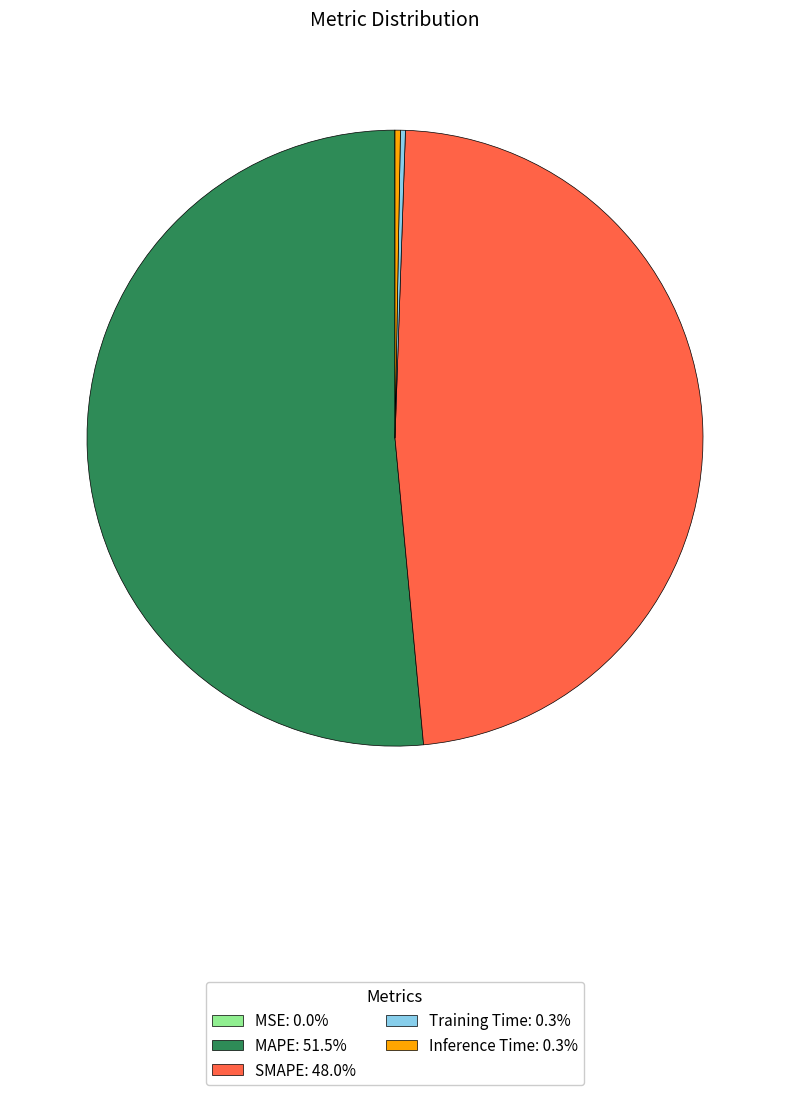

Is there a majority slice in this chart?

Yes